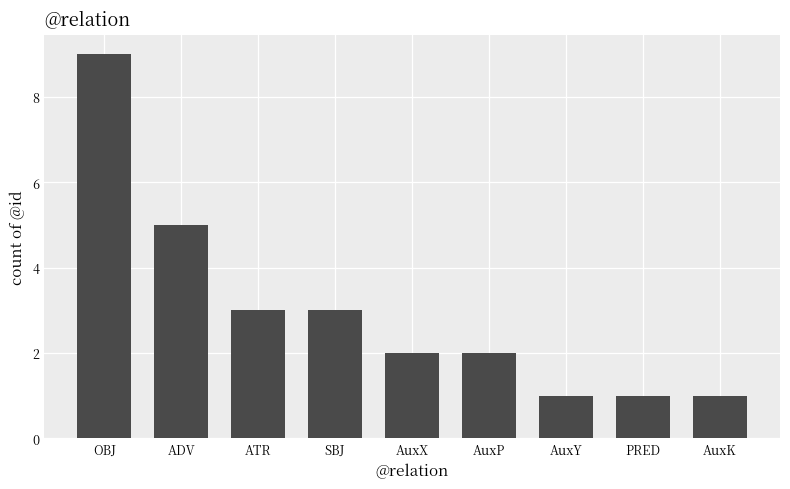

At which category does the chart reach its peak across all series?

OBJ